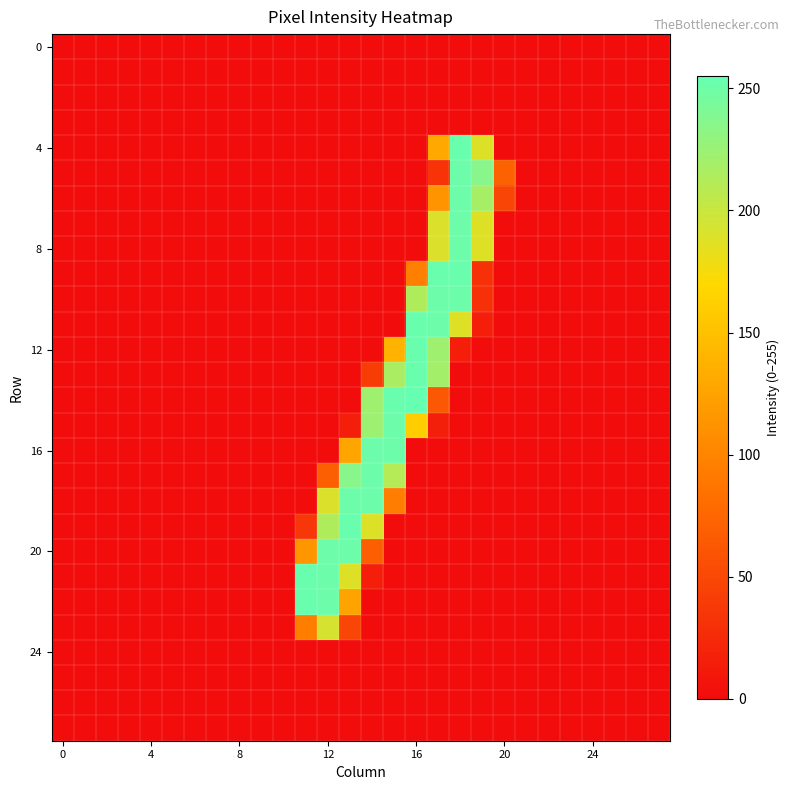

What is the greatest value displayed?

255